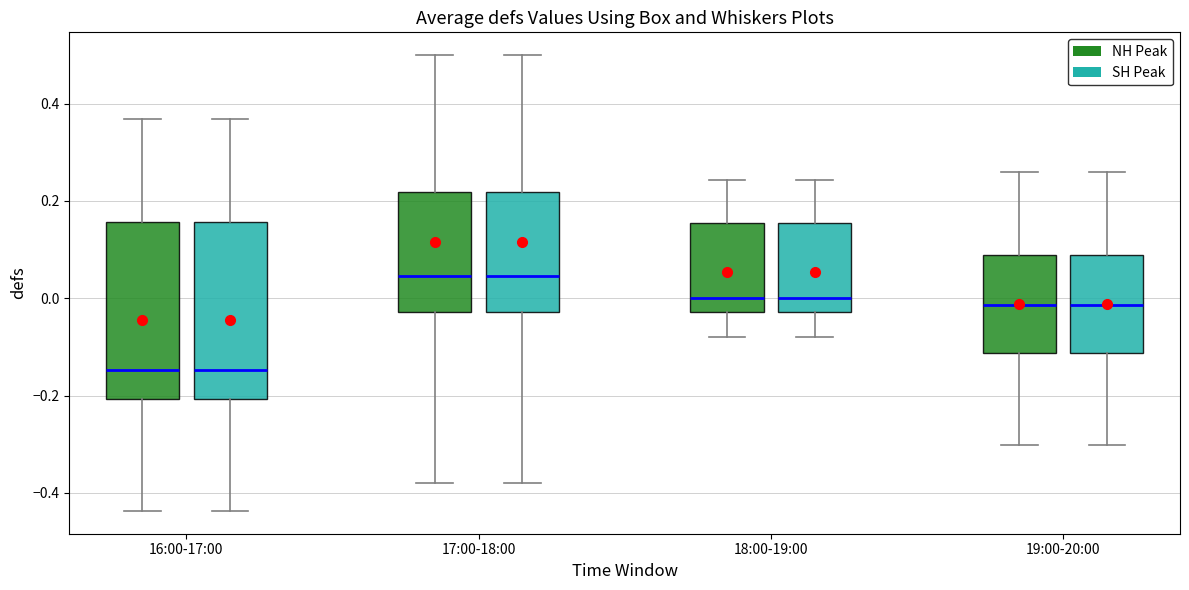

Reading left to right, transcribe this box plot: for each box, give where its median line is, the range the box spans, and where its two whiskers end, as read against the y-axis. The values are not printed on the chart, so give them approximately, as read against the axis.

16:00-17:00 (NH Peak): median -0.14, box -0.20 to 0.16, whiskers -0.44 to 0.36
16:00-17:00 (SH Peak): median -0.14, box -0.20 to 0.16, whiskers -0.44 to 0.36
17:00-18:00 (NH Peak): median 0.04, box -0.02 to 0.22, whiskers -0.38 to 0.50
17:00-18:00 (SH Peak): median 0.04, box -0.02 to 0.22, whiskers -0.38 to 0.50
18:00-19:00 (NH Peak): median 0.00, box -0.02 to 0.16, whiskers -0.08 to 0.24
18:00-19:00 (SH Peak): median 0.00, box -0.02 to 0.16, whiskers -0.08 to 0.24
19:00-20:00 (NH Peak): median -0.02, box -0.12 to 0.08, whiskers -0.30 to 0.26
19:00-20:00 (SH Peak): median -0.02, box -0.12 to 0.08, whiskers -0.30 to 0.26